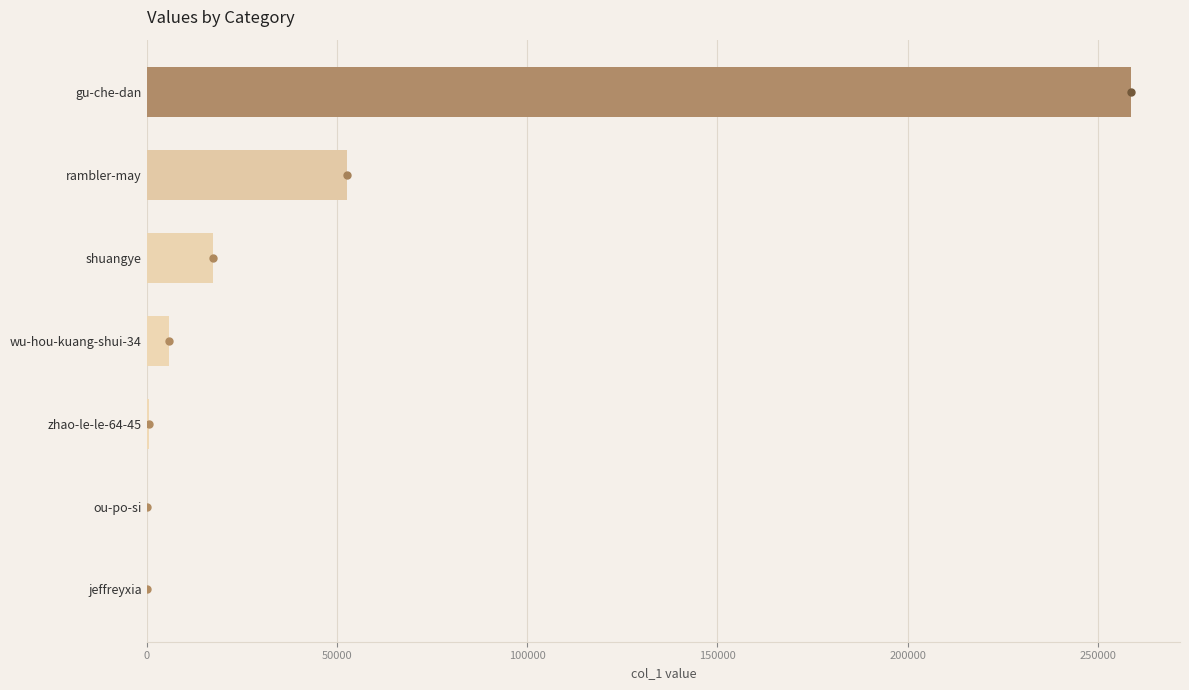

Which has a higher value, jeffreyxia or shuangye?

shuangye